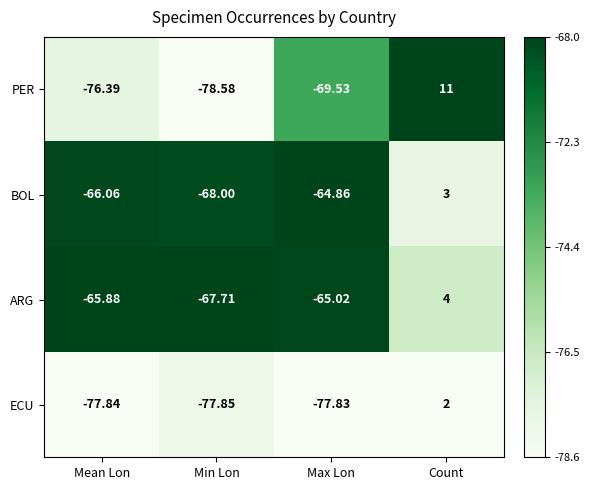

Between Min Lon and Max Lon, which series saw the biggest shift?

PER